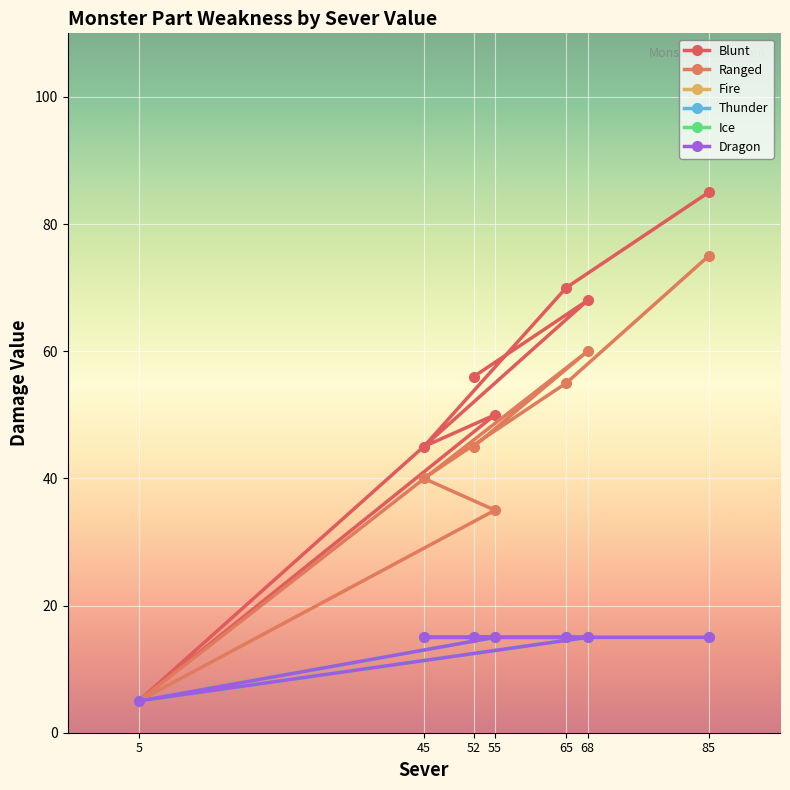

How many values in the Ranged series are below 45?

3